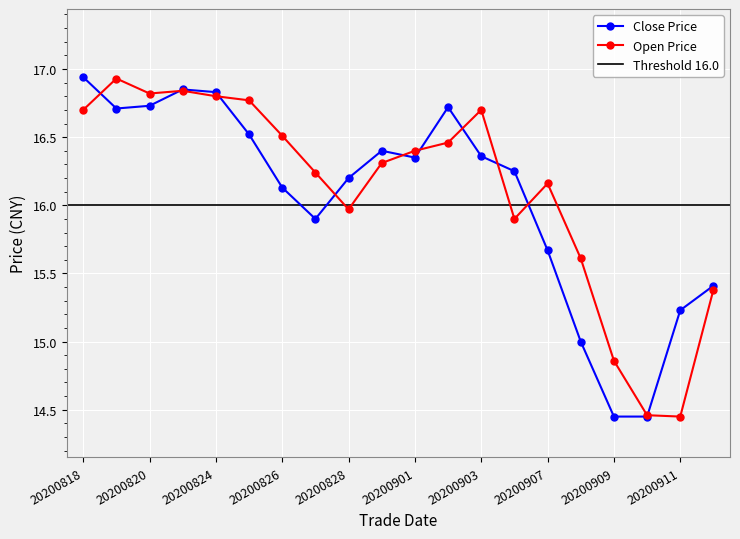

How many data points does each series have?

20